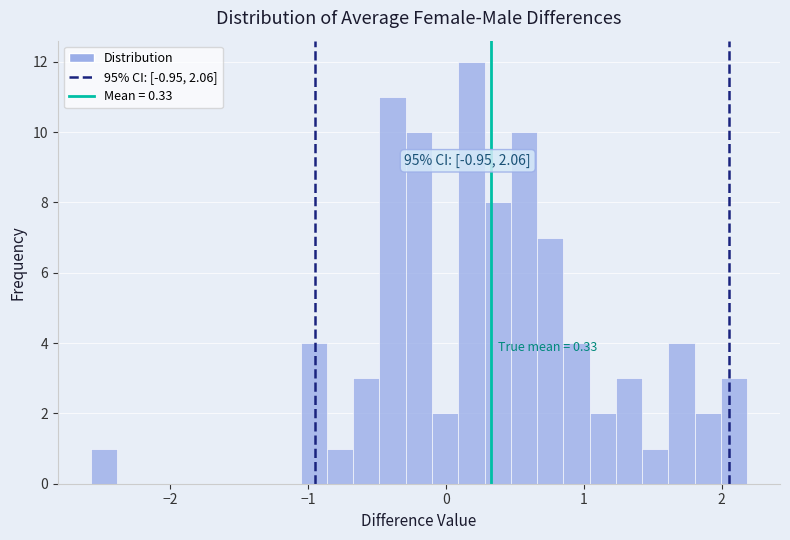

Around what value on the x-axis is the tallest bar? Give the approximate position of its centre, as read against the axis.

0.2